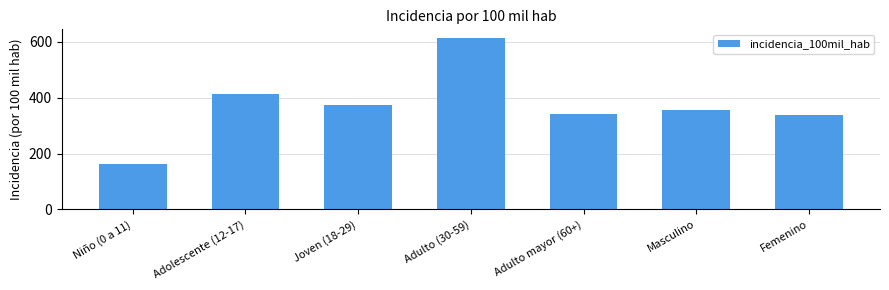

Where is the data nearest to the value 388?

Joven (18-29)